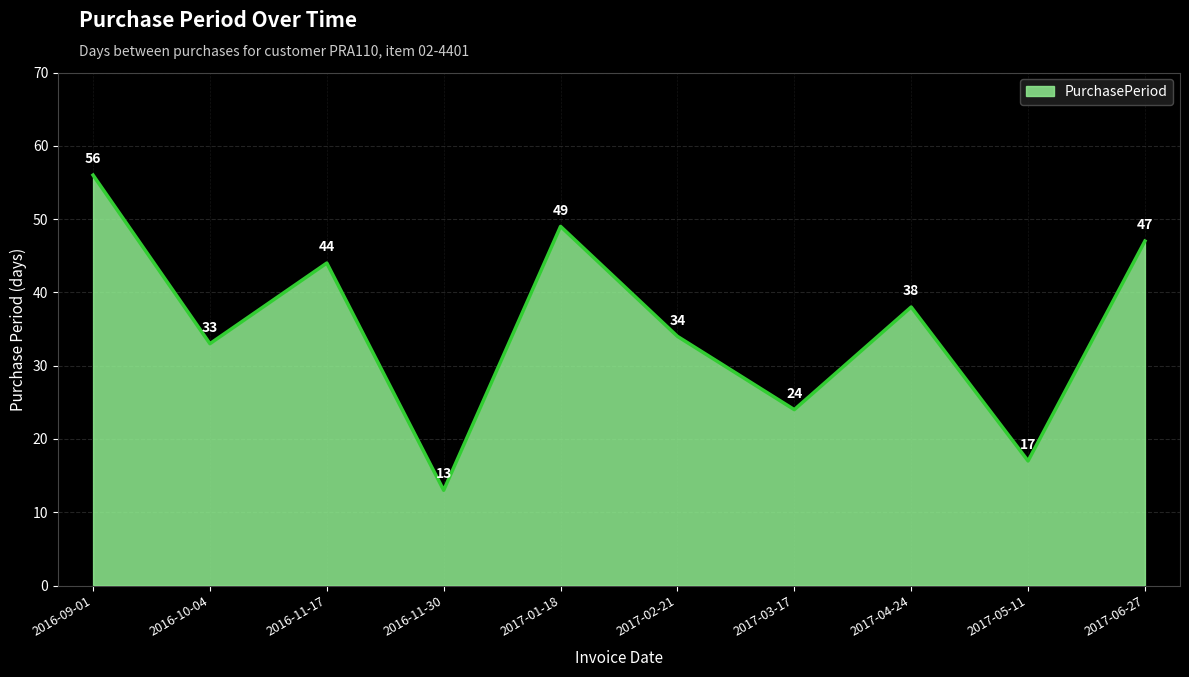

What is the sum of the values at 2017-04-24 and 2017-03-17?

62